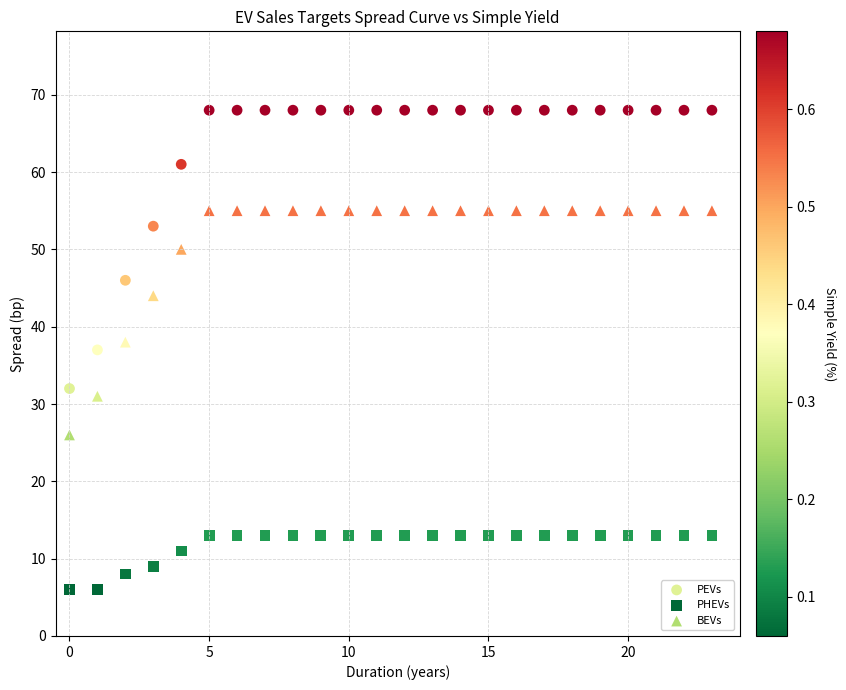

Across all data points, what is the range of Y values (max minus min)?

62.0